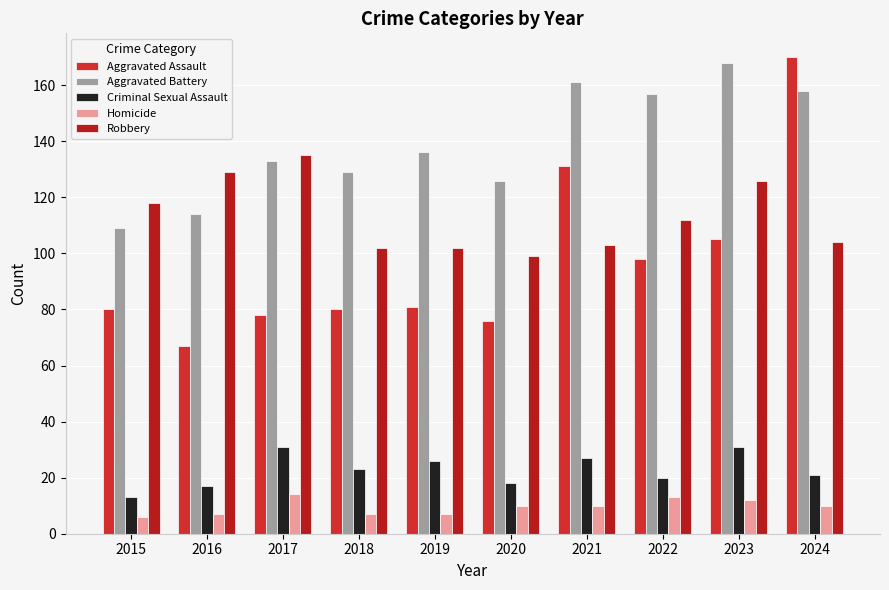

List the series in order of their peak value, highest first.

Aggravated Assault, Aggravated Battery, Robbery, Criminal Sexual Assault, Homicide